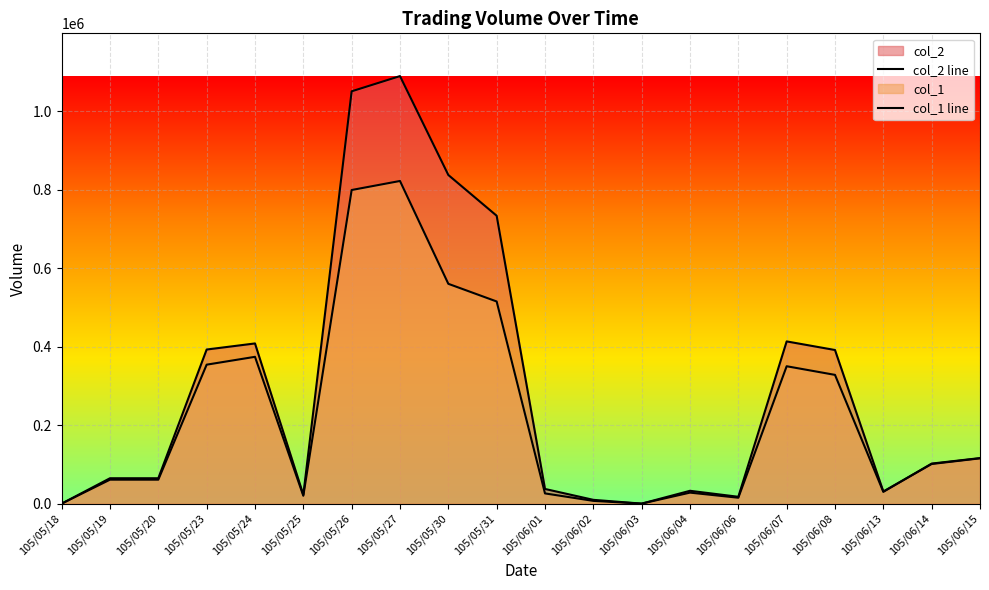

How many values in the col_2 line series exceed 100980?

9